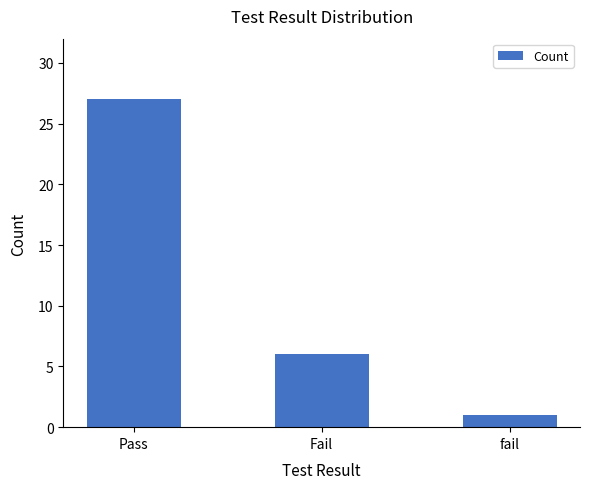

Reading left to right, extract all data points from this chart.

Pass=27	Fail=6	fail=1